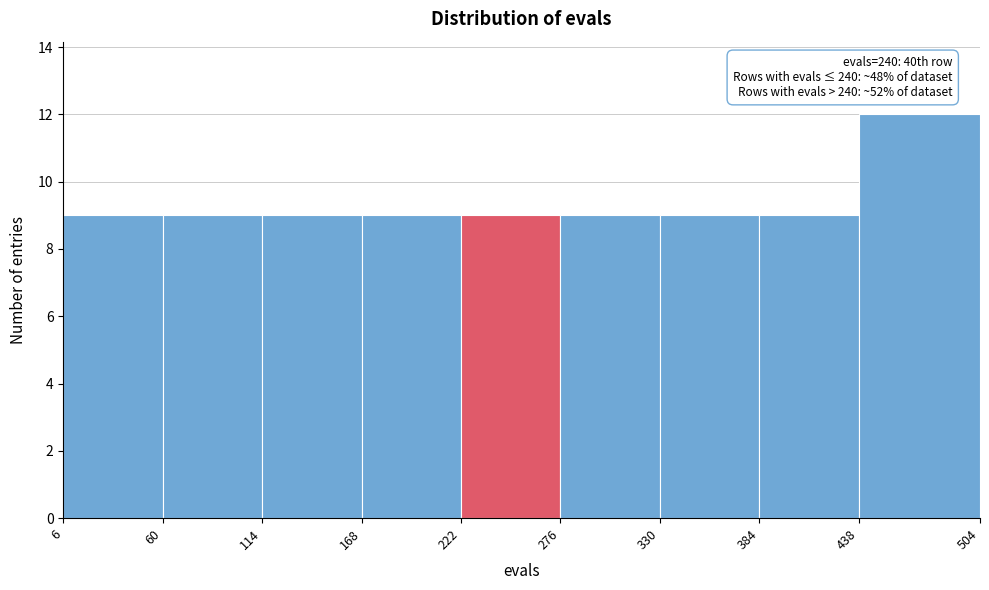

Which range on the x-axis has the tallest bar?

438 to 504